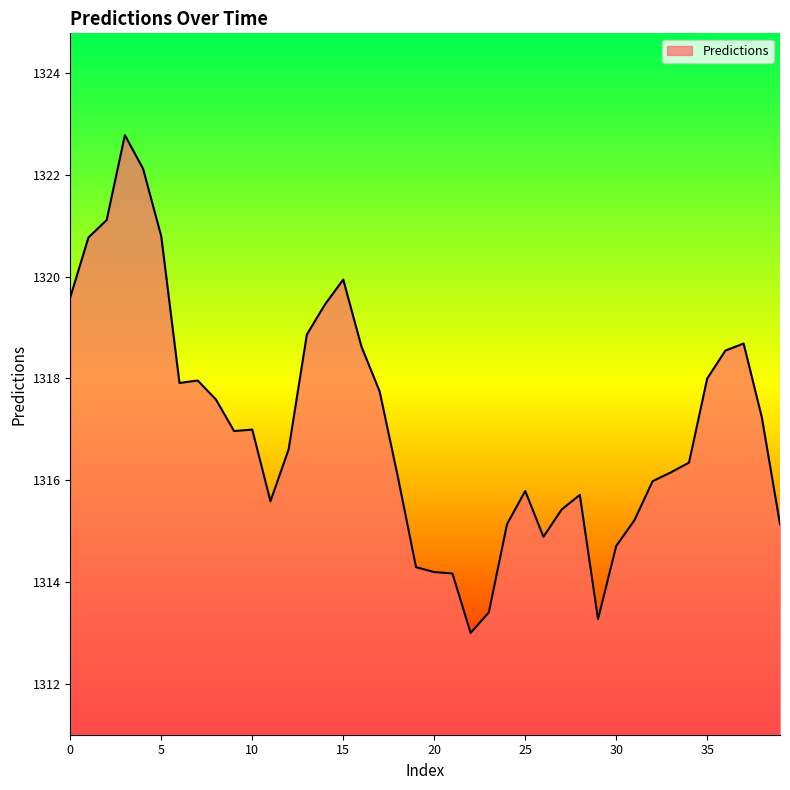

What is the greatest value displayed?

1322.8